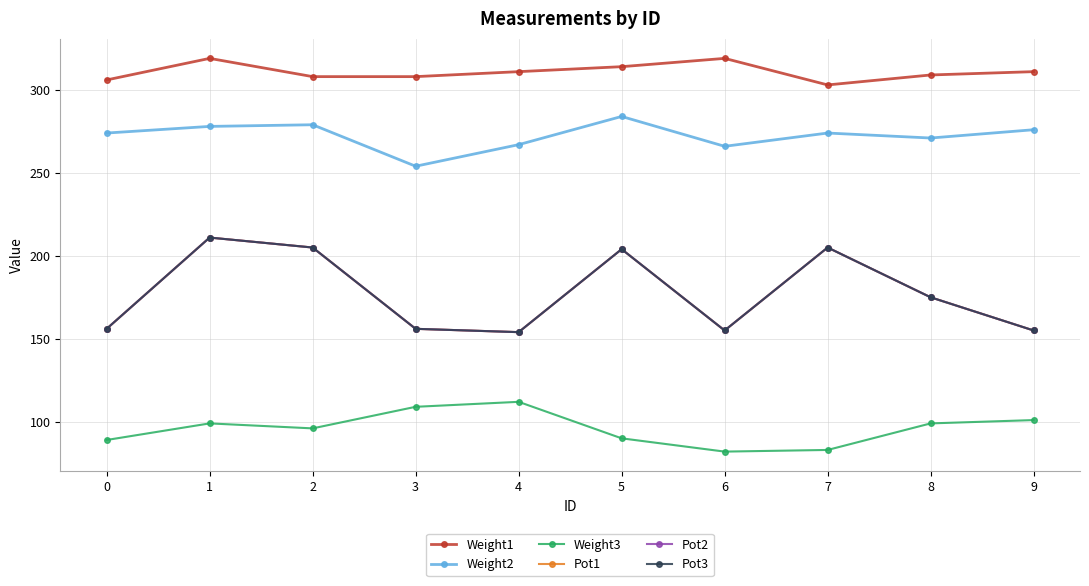

What is the highest value of the Pot1 series?

211